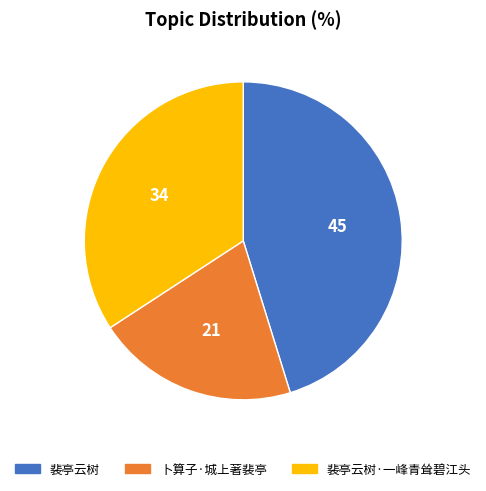

Which has a higher value, 裴亭云树·一峰青耸碧江头 or 卜算子·城上著裴亭?

裴亭云树·一峰青耸碧江头